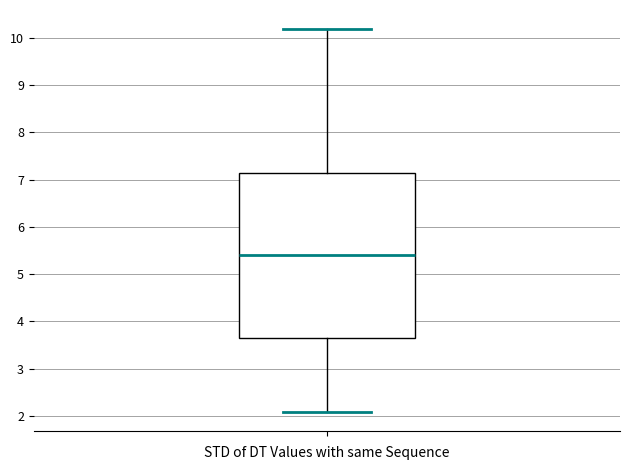

Where does the lower whisker of the box end on the y-axis? The values are not printed on the chart, so give them approximately, as read against the axis.

2.1